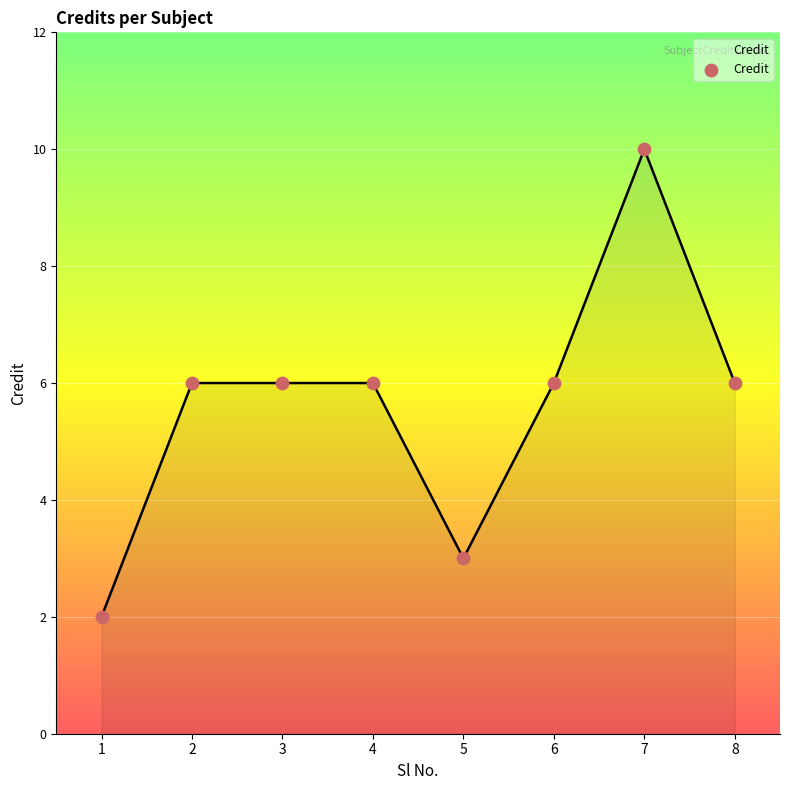

What is the ratio of the value at 3 to the value at 1?

3.0